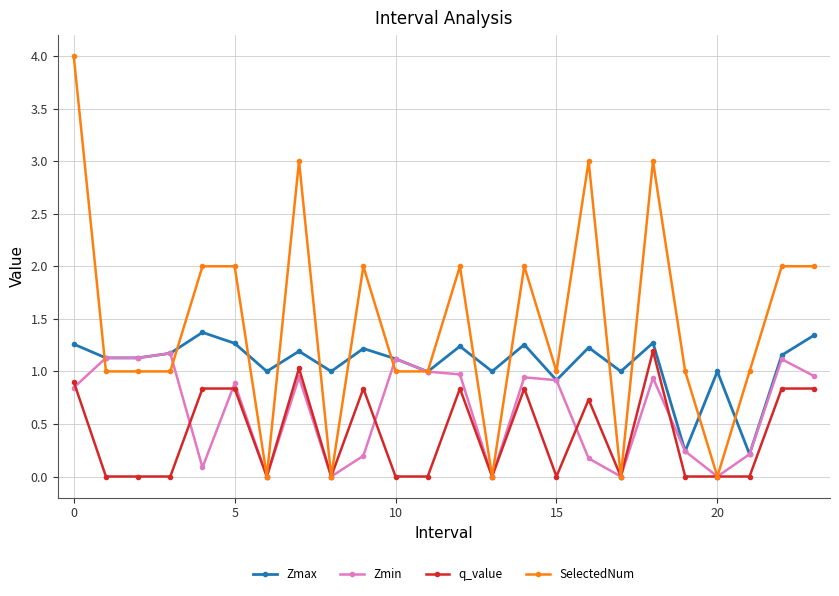

Rank the series by their average value, from lowest to highest.

q_value, Zmin, Zmax, SelectedNum